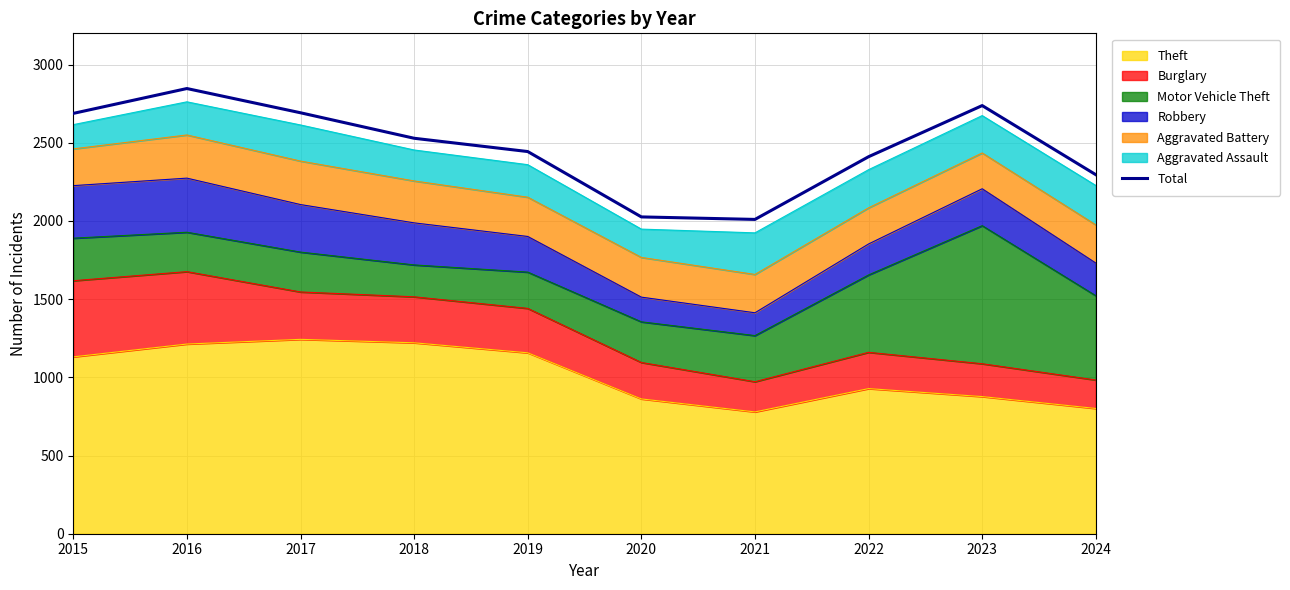

True or false: the data shows 1384 at 2018.

False